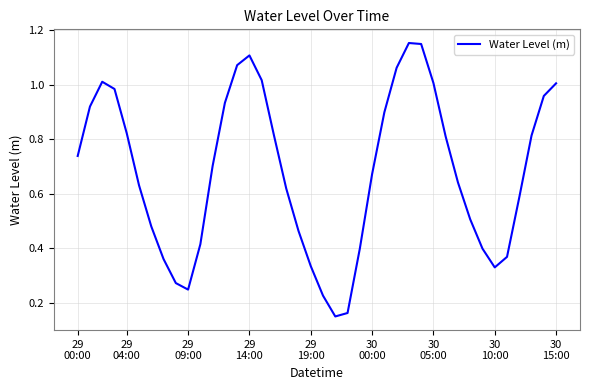

Where is the data nearest to the value 0?

21